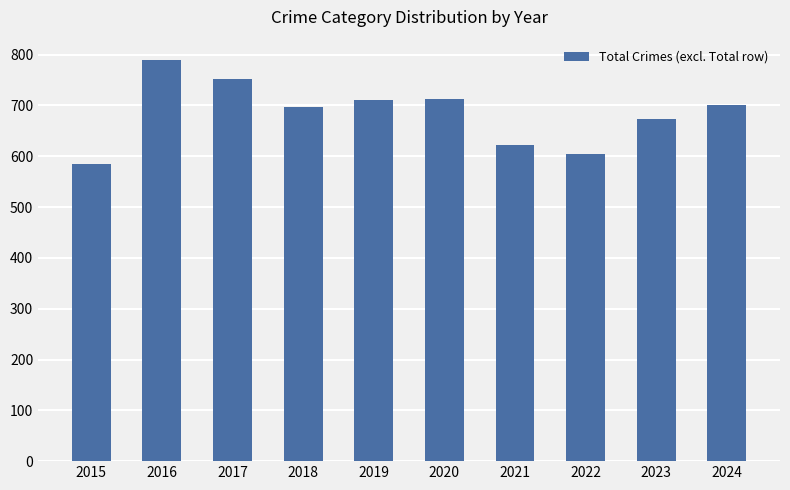

Does the chart contain stacked bars?

No